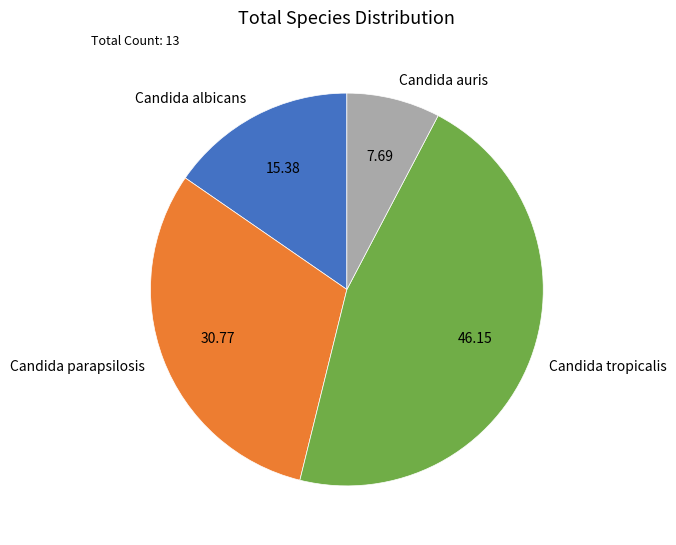

Between Candida tropicalis and Candida auris, which is larger?

Candida tropicalis